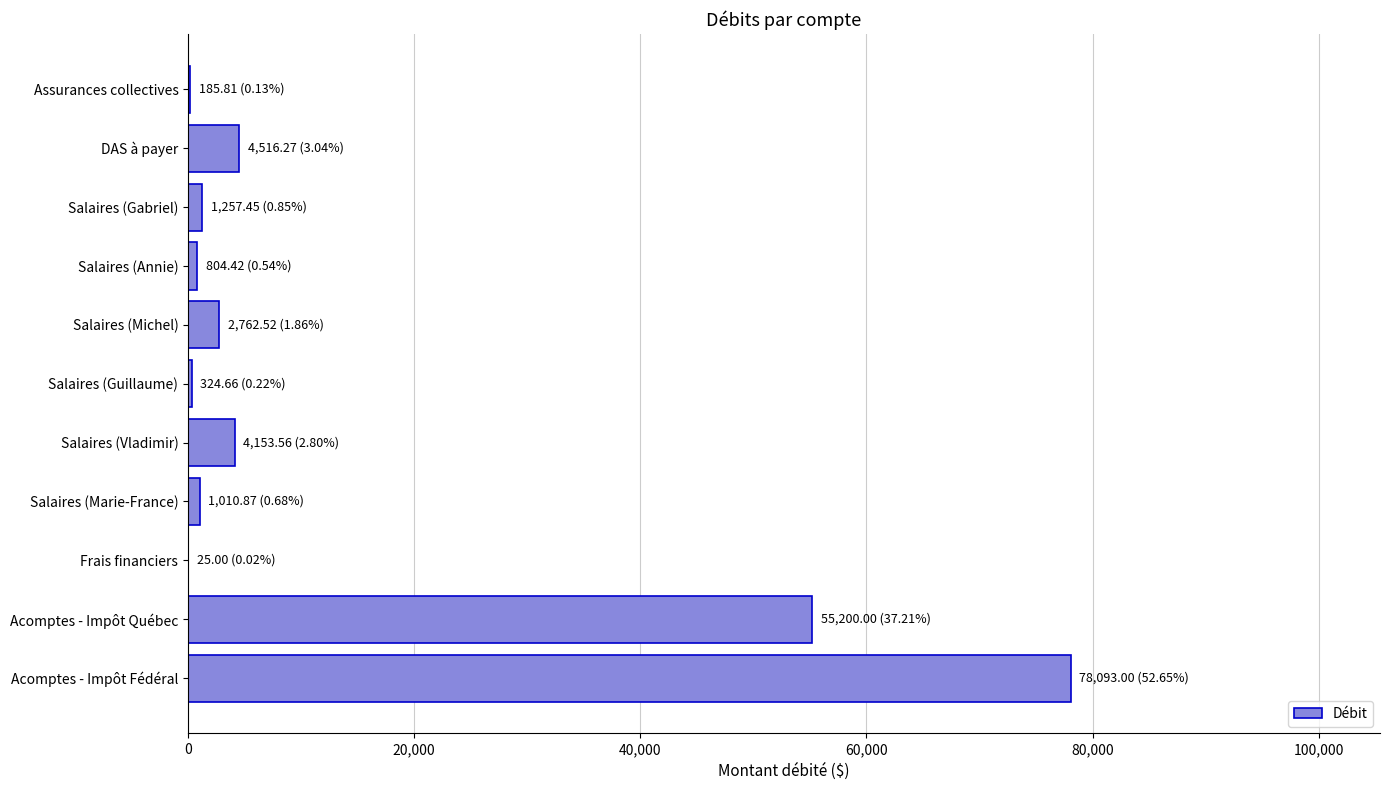

What is the sum of all values?

148333.6